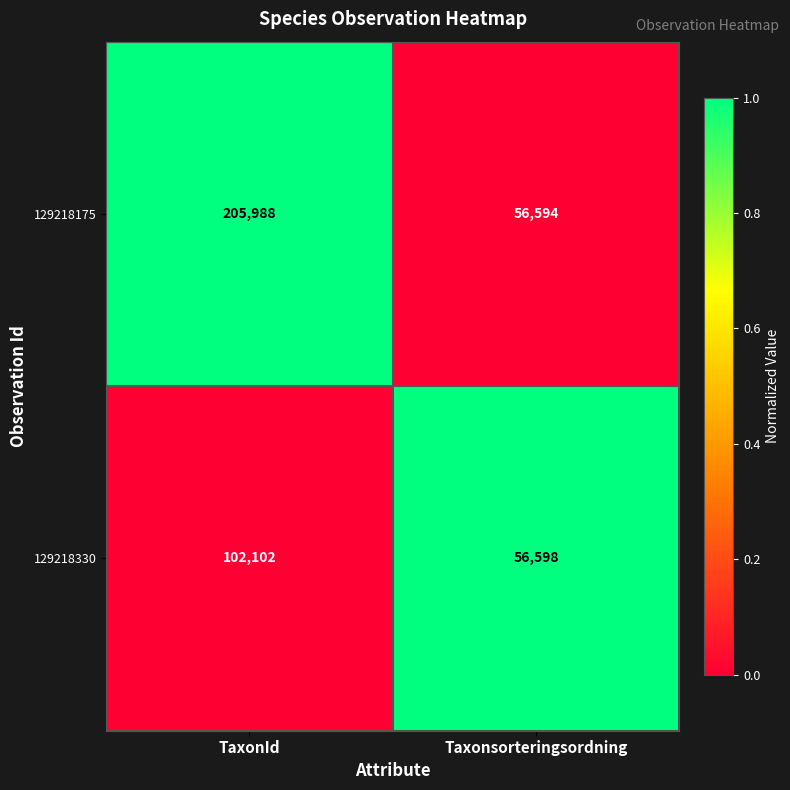

What is the difference between the maximum and minimum values in the 129218175 series?

149394